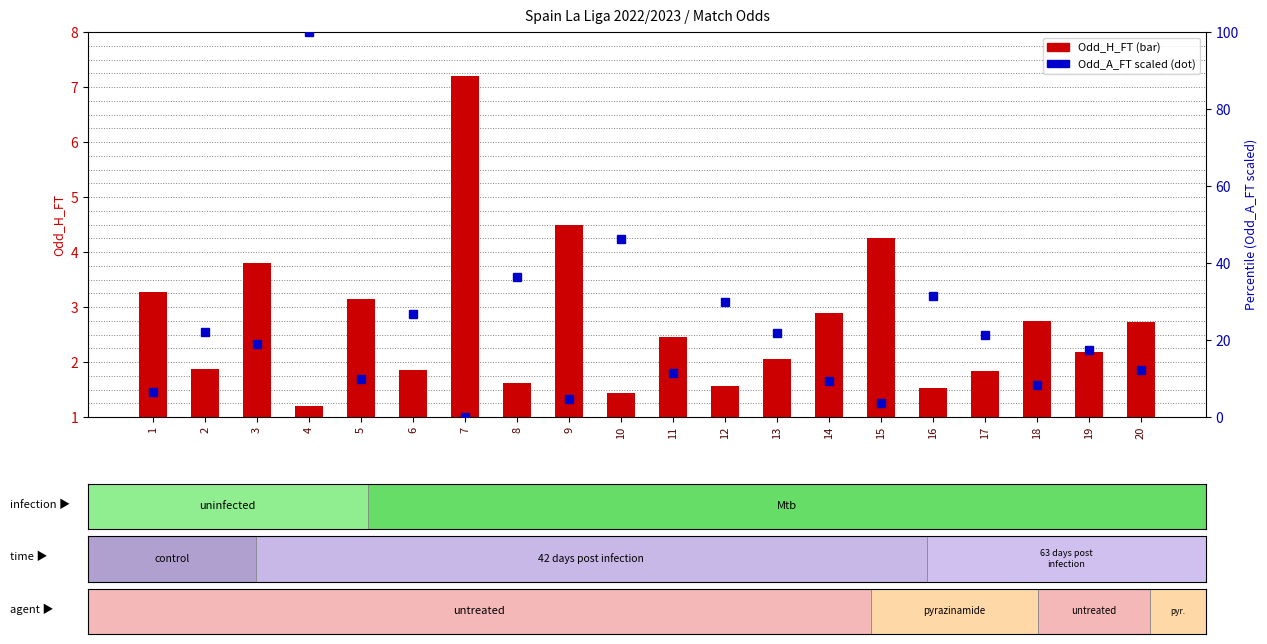

List the series in order of their peak value, highest first.

Odd_A_FT (scaled), Odd_H_FT